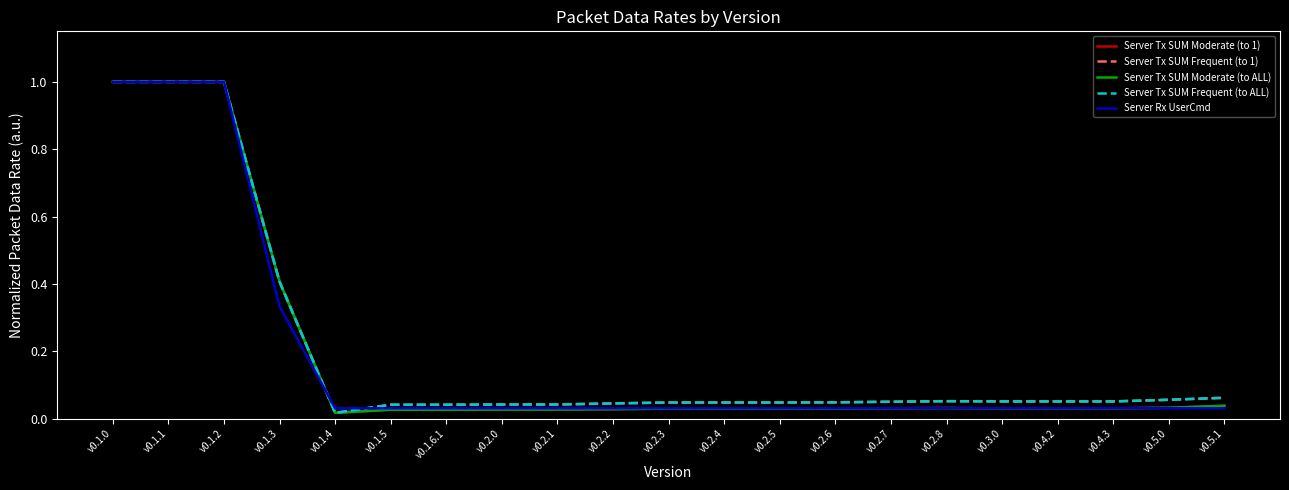

List the series in order of their peak value, lowest first.

Server Tx SUM Moderate (to 1), Server Tx SUM Frequent (to 1), Server Tx SUM Moderate (to ALL), Server Tx SUM Frequent (to ALL), Server Rx UserCmd